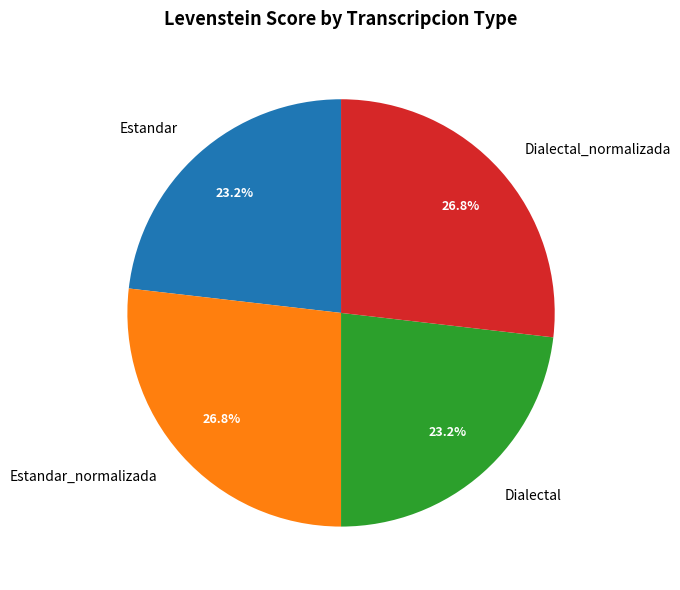

To the nearest percent, what is the difference between the largest and smallest slice percentages?

4%